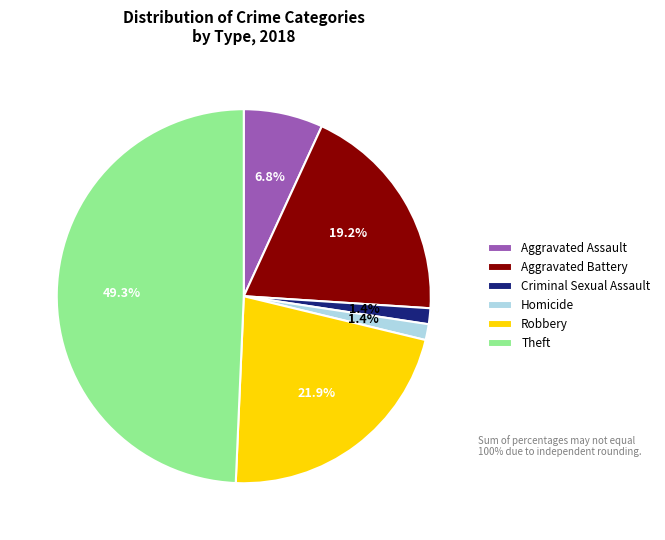

Combined, do Theft and Homicide account for over 50%?

Yes